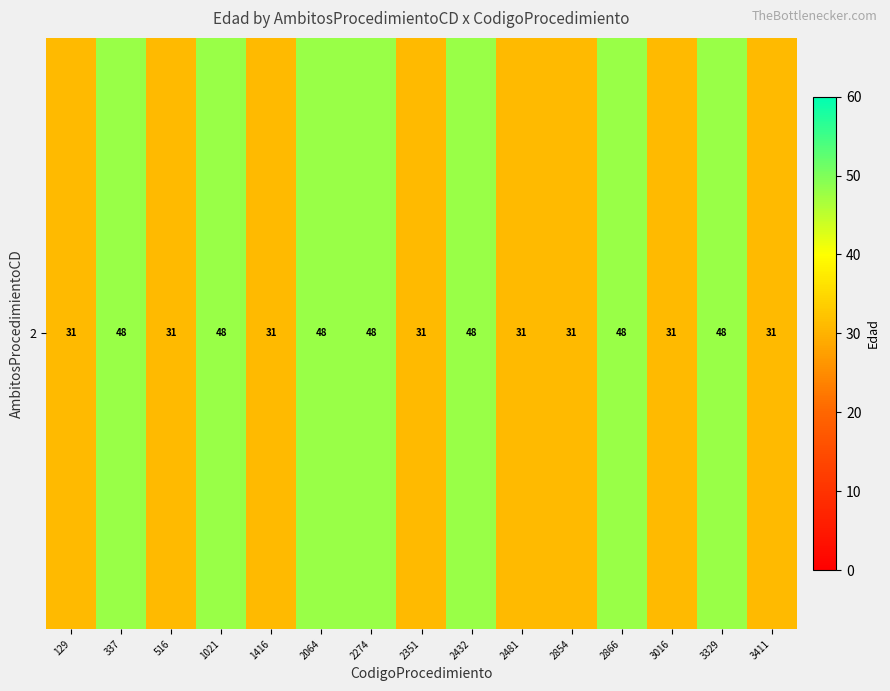

Is it true that the value at 516 is 31?

True